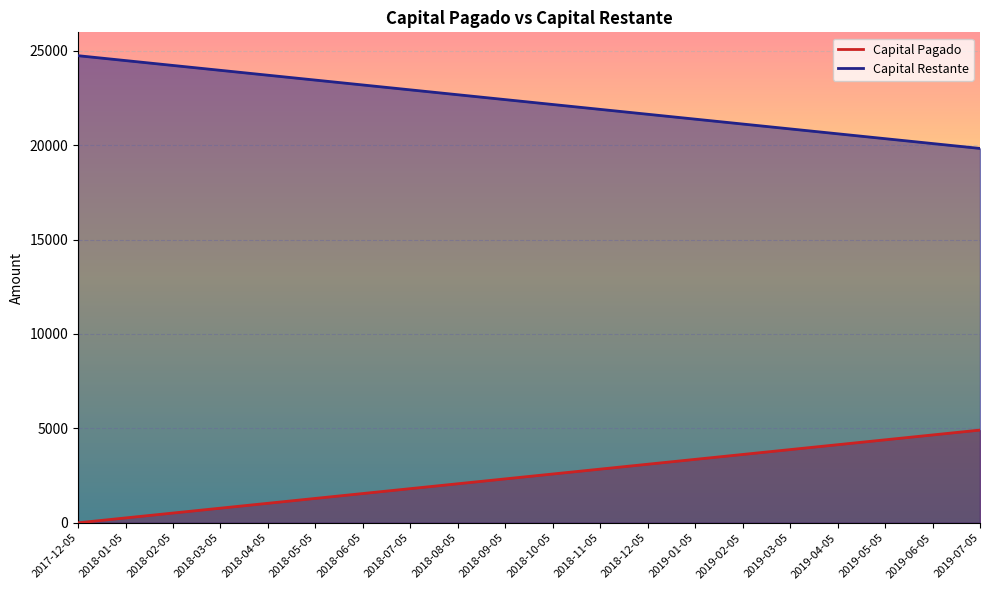

Which category has the lowest value in the Capital Pagado series?

2017-12-05